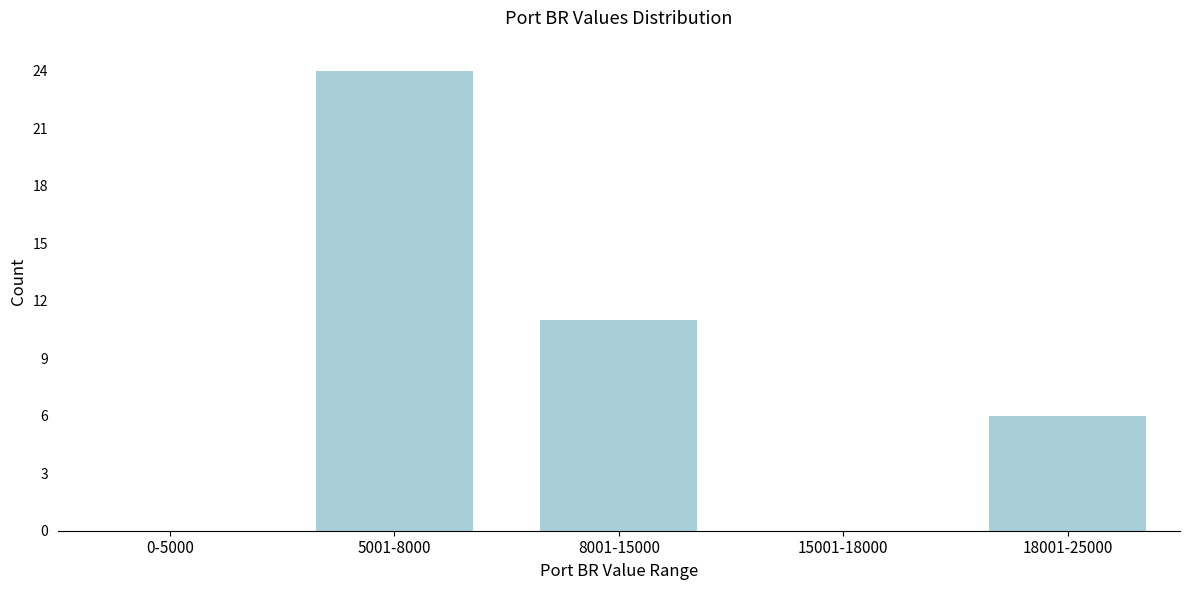

Reading left to right, transcribe all the data shown in this chart.

0-5000=0	5001-8000=24	8001-15000=11	15001-18000=0	18001-25000=6